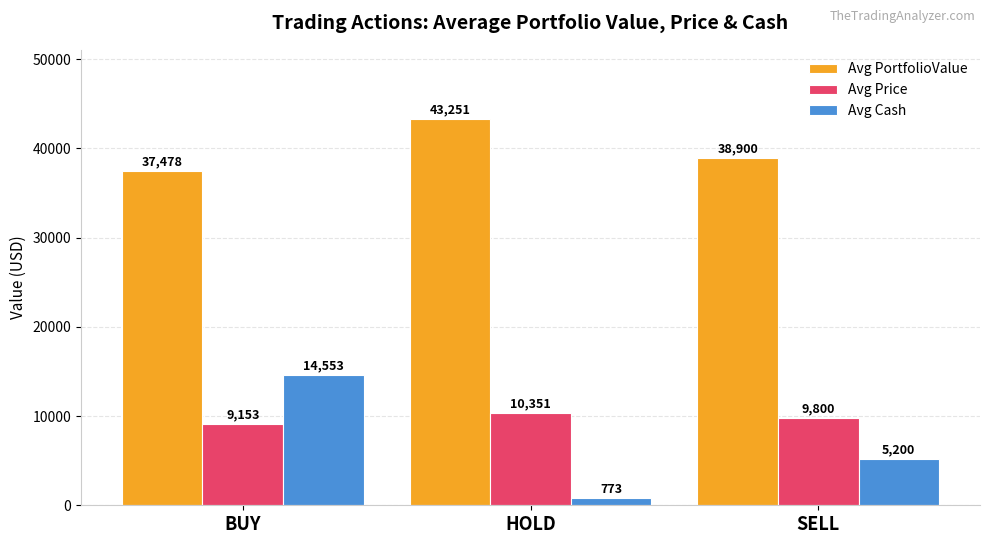

Which series changed the most between BUY and SELL?

Avg Cash